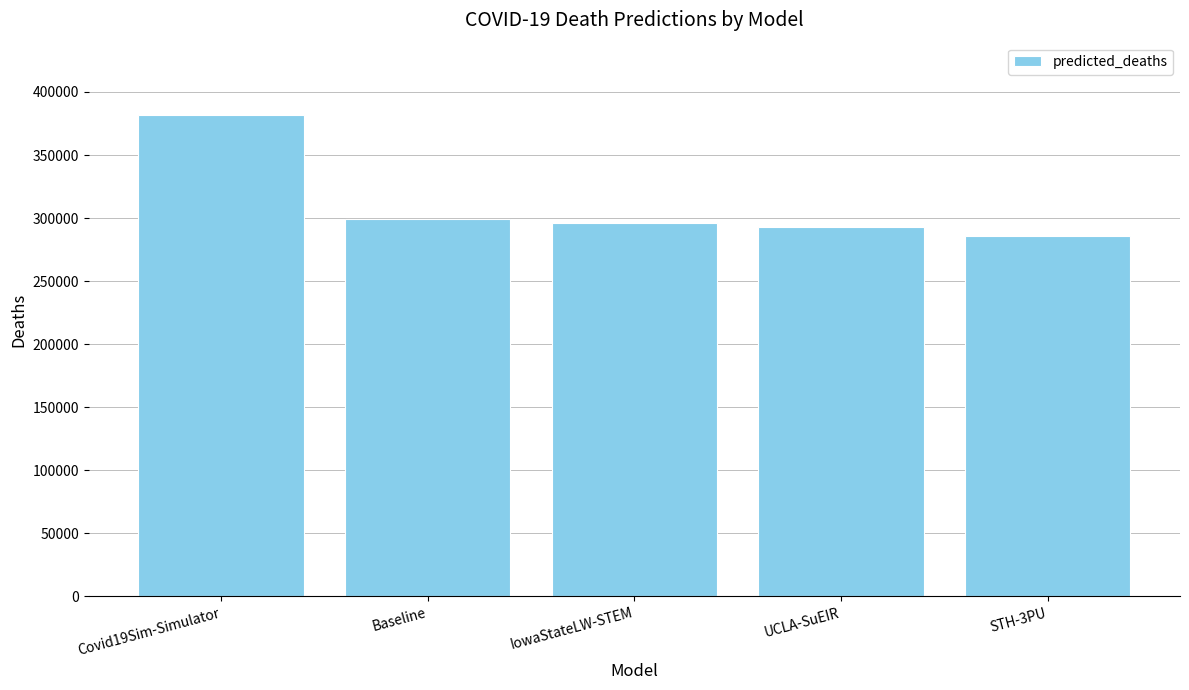

Is it true that the value at Baseline is 109577.4?

False